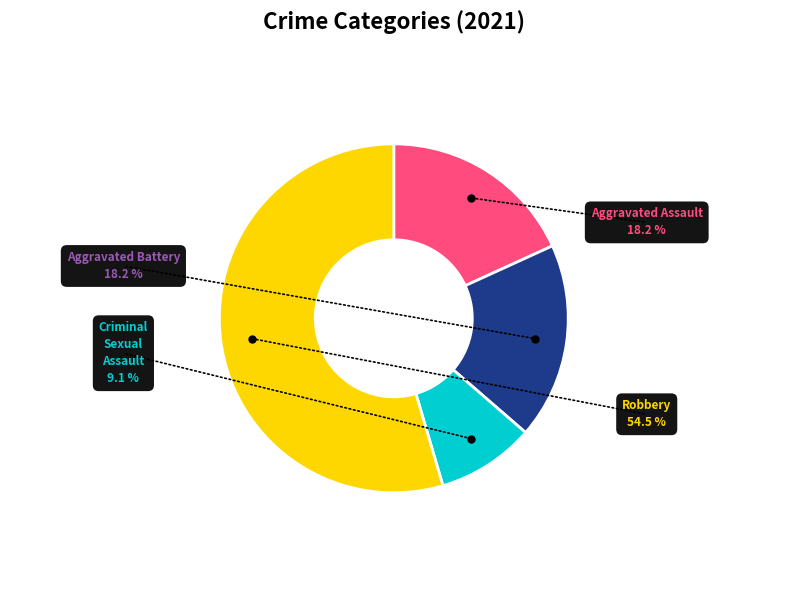

How many slices are in this pie chart?

4